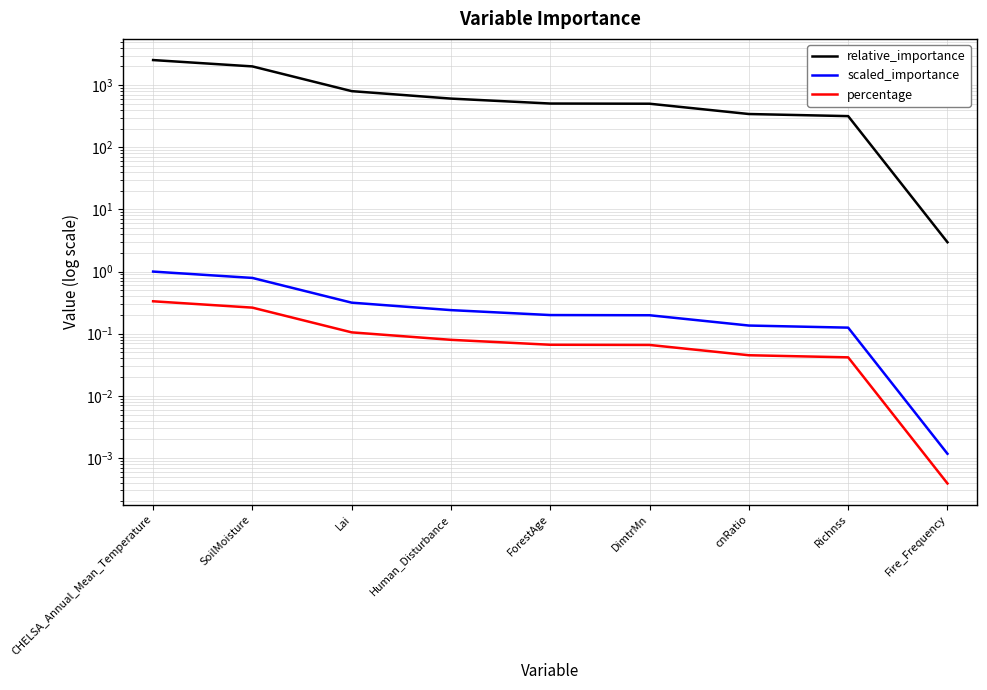

Reading left to right, transcribe all the data shown in this chart.

relative_importance: CHELSA_Annual_Mean_Temperature=2537.0	SoilMoisture=2005.4	Lai=801.8	Human_Disturbance=608.2	ForestAge=506.4	DimtrMn=503.0	cnRatio=343.5	Richnss=317.7	Fire_Frequency=3.0
scaled_importance: CHELSA_Annual_Mean_Temperature=1.0	SoilMoisture=0.8	Lai=0.3	Human_Disturbance=0.2	ForestAge=0.2	DimtrMn=0.2	cnRatio=0.1	Richnss=0.1	Fire_Frequency=0.0
percentage: CHELSA_Annual_Mean_Temperature=0.3	SoilMoisture=0.3	Lai=0.1	Human_Disturbance=0.1	ForestAge=0.1	DimtrMn=0.1	cnRatio=0.0	Richnss=0.0	Fire_Frequency=0.0